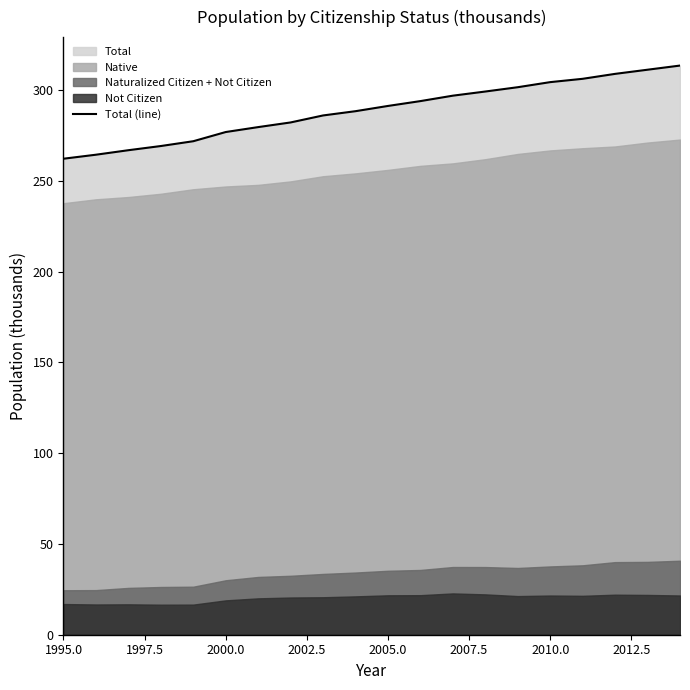

What is the highest value of the Total (line) series?

313.4